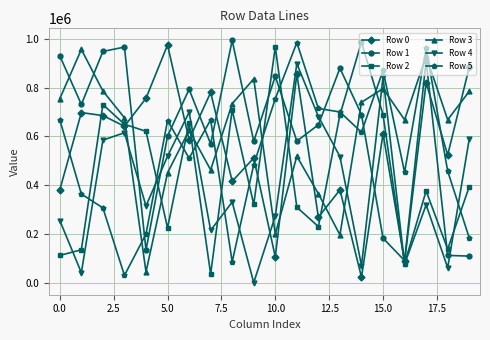

True or false: Row 3 and Row 2 cross at least once.

True